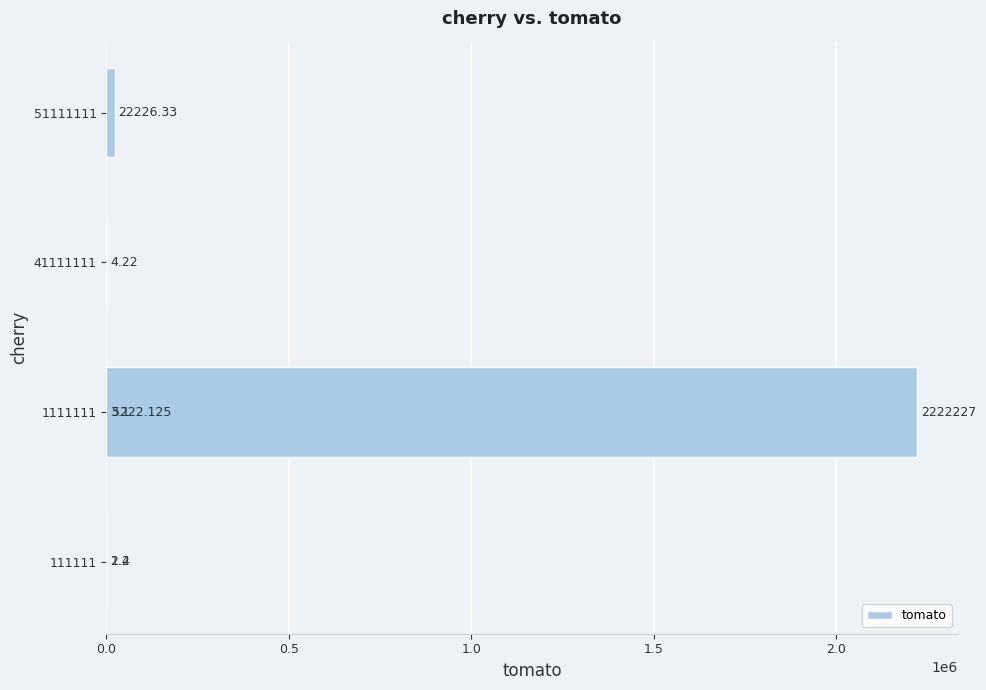

What is the smallest value displayed?

1.4